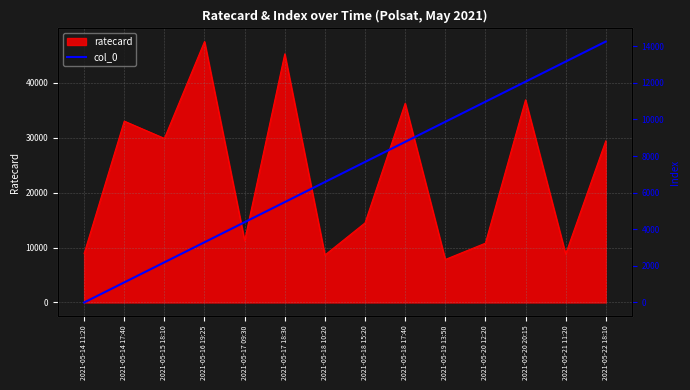

What is the maximum value for ratecard?

47520